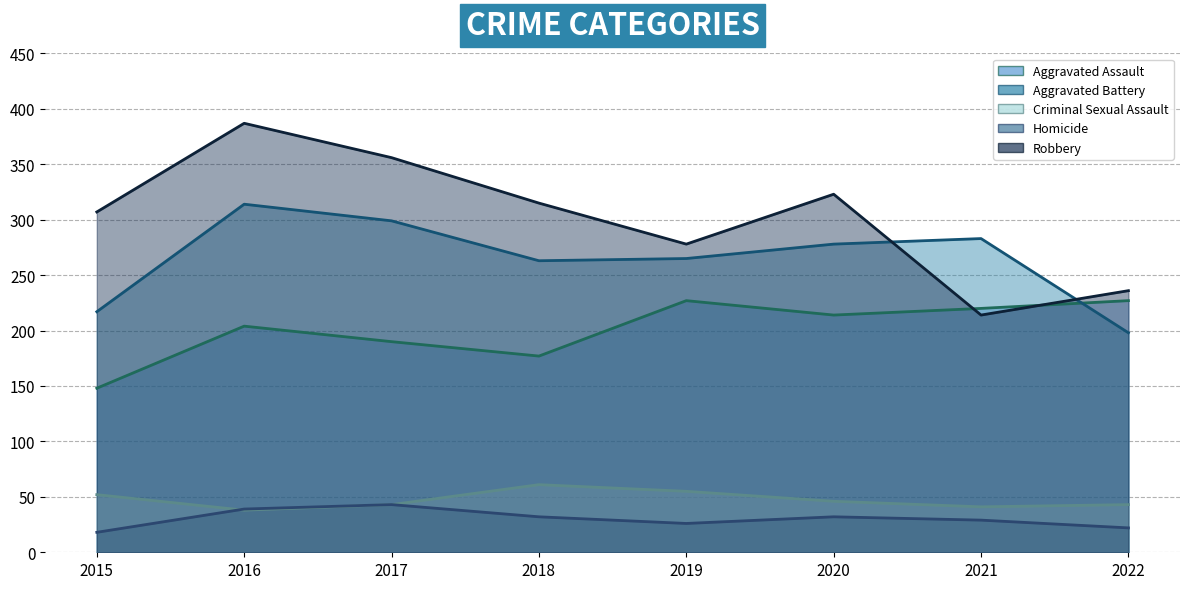

Reading left to right, extract all data points from this chart.

Aggravated Assault: 2015=148	2016=204	2017=190	2018=177	2019=227	2020=214	2021=220	2022=227
Aggravated Battery: 2015=217	2016=314	2017=299	2018=263	2019=265	2020=278	2021=283	2022=198
Criminal Sexual Assault: 2015=52	2016=38	2017=43	2018=61	2019=55	2020=46	2021=41	2022=43
Homicide: 2015=18	2016=39	2017=43	2018=32	2019=26	2020=32	2021=29	2022=22
Robbery: 2015=307	2016=387	2017=356	2018=315	2019=278	2020=323	2021=214	2022=236